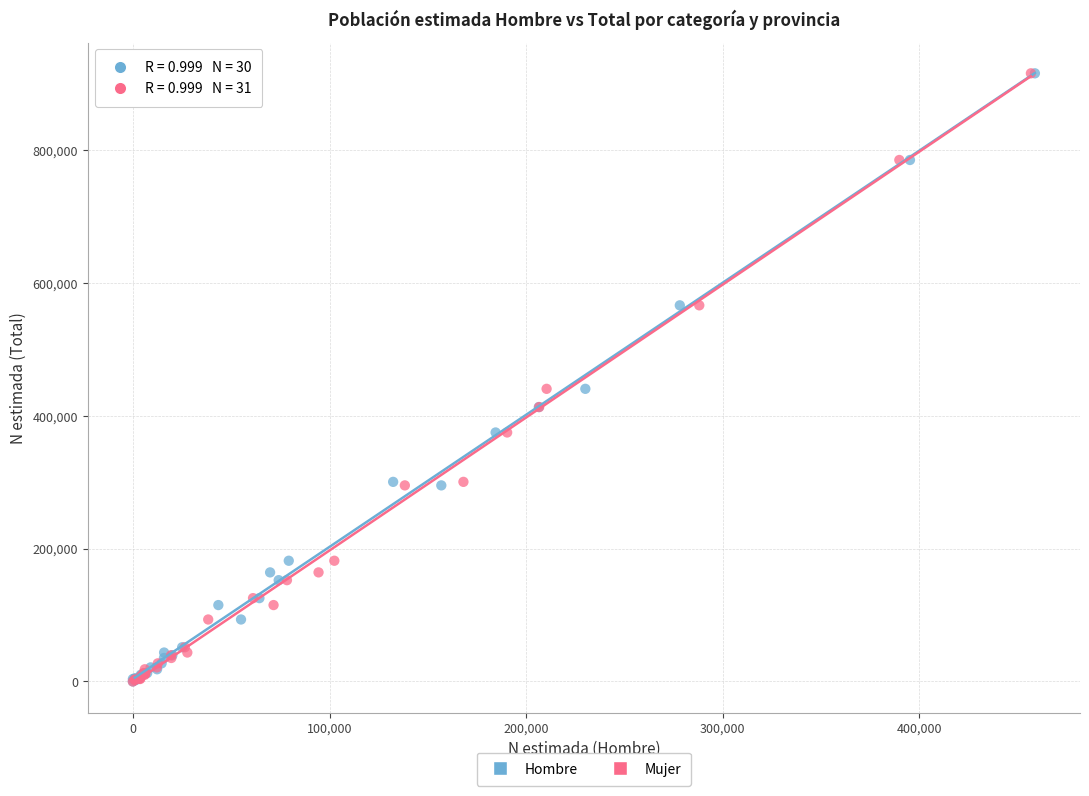

What are all the series names shown in the legend?

Hombre, Mujer